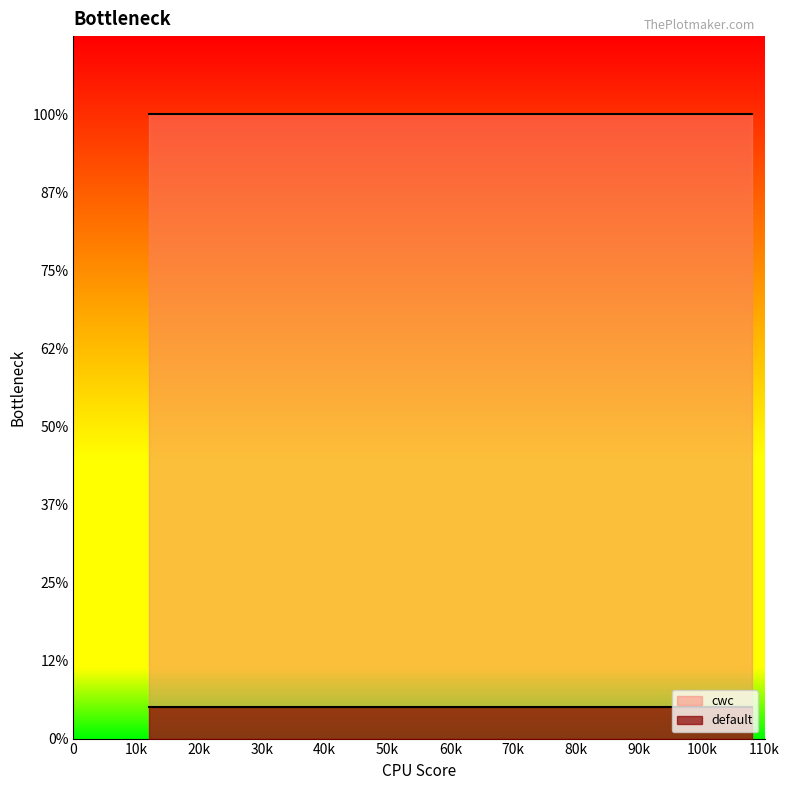

True or false: default and cwc intersect in this chart.

False